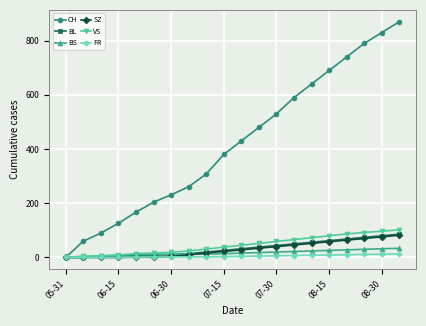

Which series has the largest total across all categories?

CH